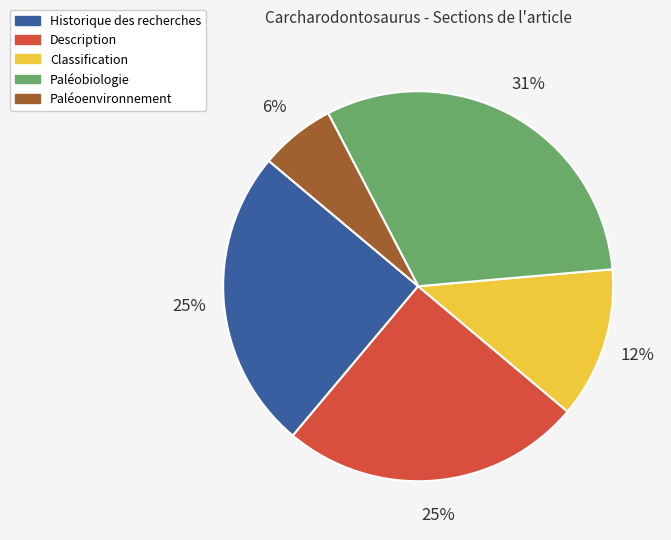

To the nearest percent, what is the difference between the largest and smallest slice percentages?

25%